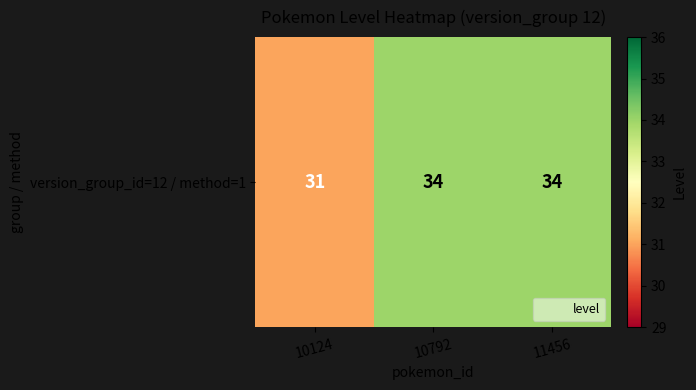

List the labels in order of value, largest first.

10792, 11456, 10124